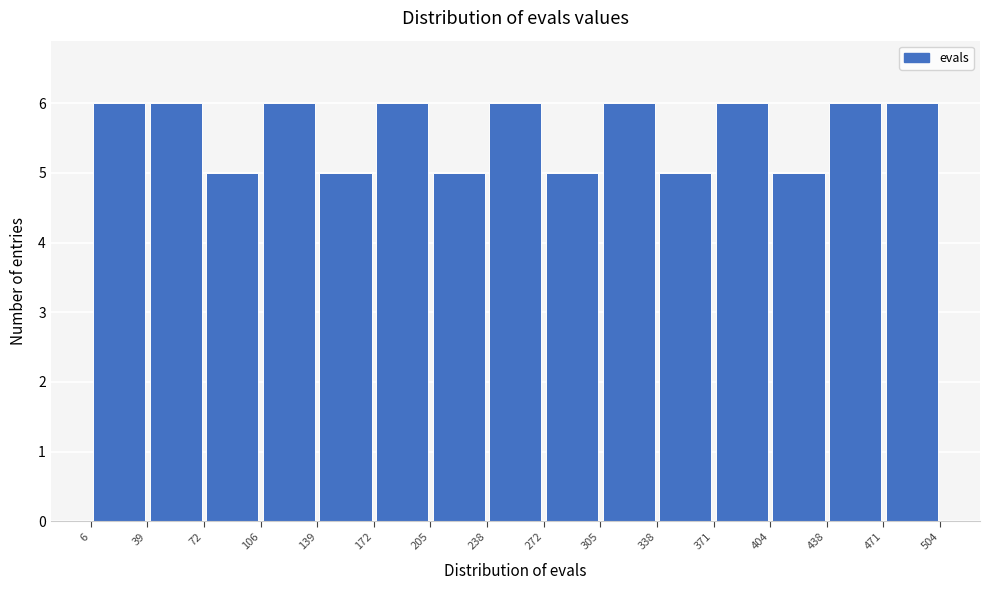

Reading left to right, transcribe this chart: for each bar, give the range it covers on the x-axis and its height. The values are not printed on the chart, so give them approximately, as read against the axis.

6 to 39: 6
39 to 72: 6
72 to 106: 5
106 to 139: 6
139 to 172: 5
172 to 205: 6
205 to 238: 5
238 to 272: 6
272 to 305: 5
305 to 338: 6
338 to 371: 5
371 to 404: 6
404 to 438: 5
438 to 471: 6
471 to 504: 6